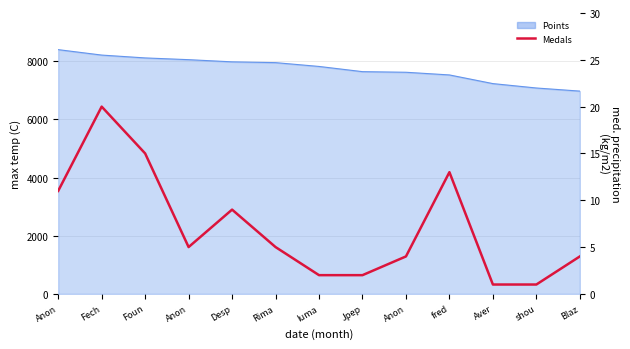

Count the number of values greater than 5.

5